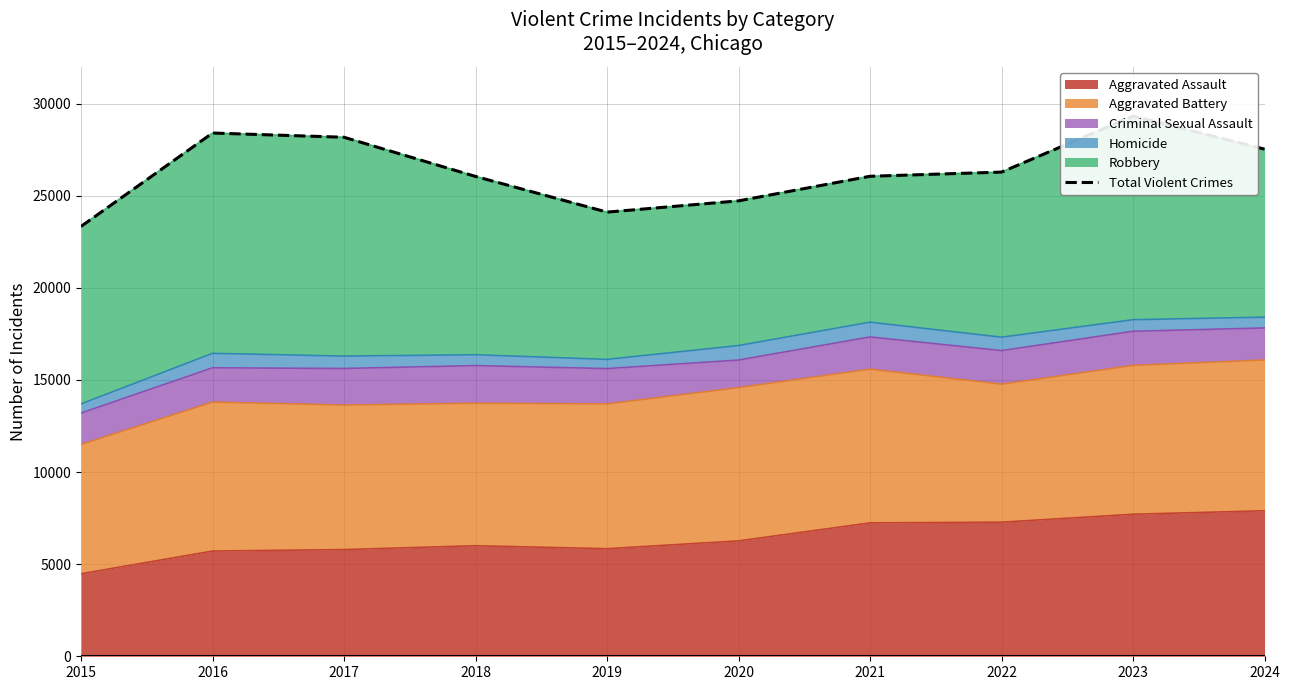

What is the greatest value displayed?

29325